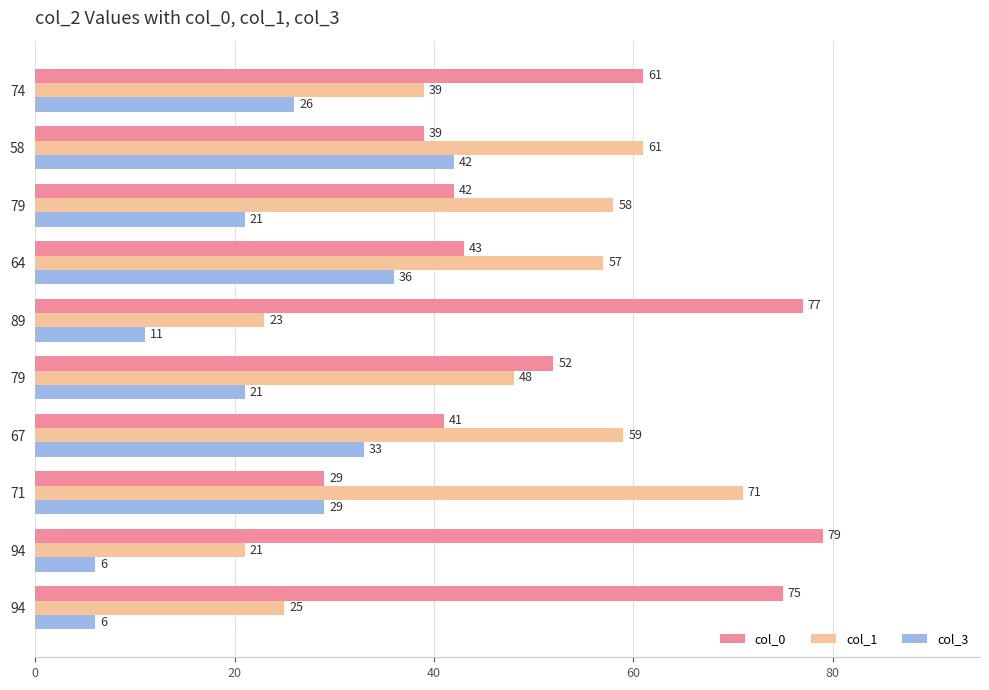

How many data points in col_1 are less than 57?

5